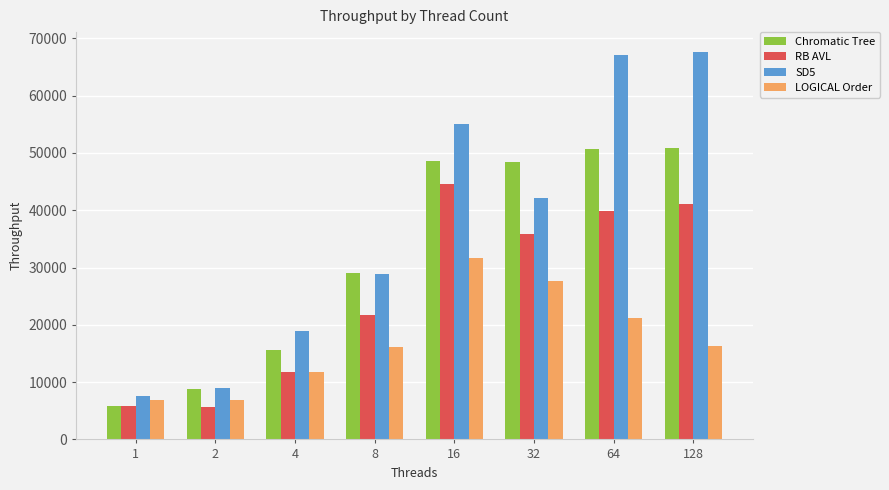

What are all the series names shown in the legend?

Chromatic Tree, RB AVL, SD5, LOGICAL Order